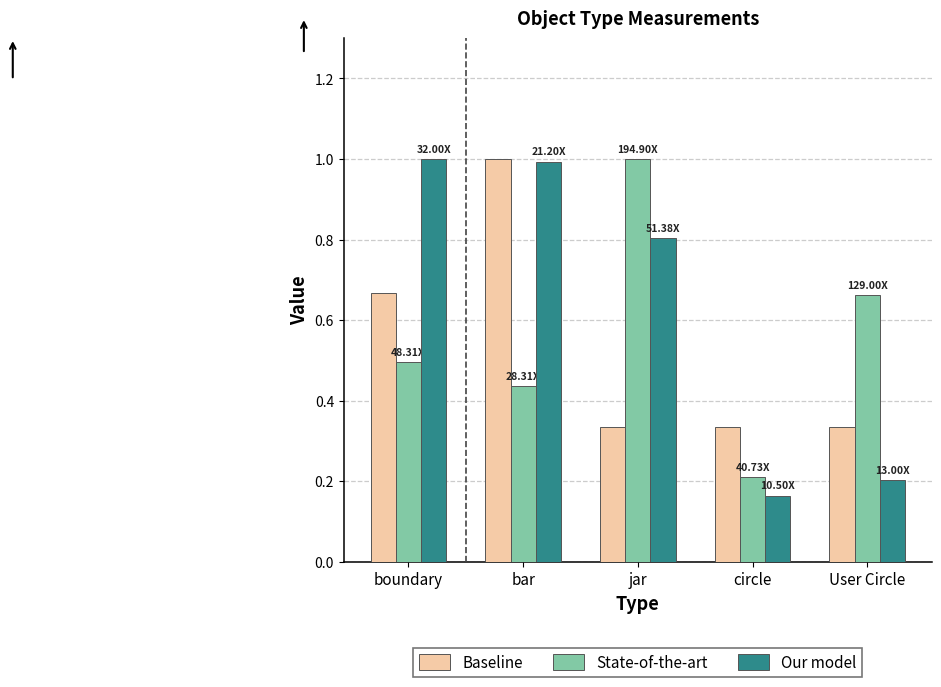

What is the spread (max minus min) of values at boundary?

0.5